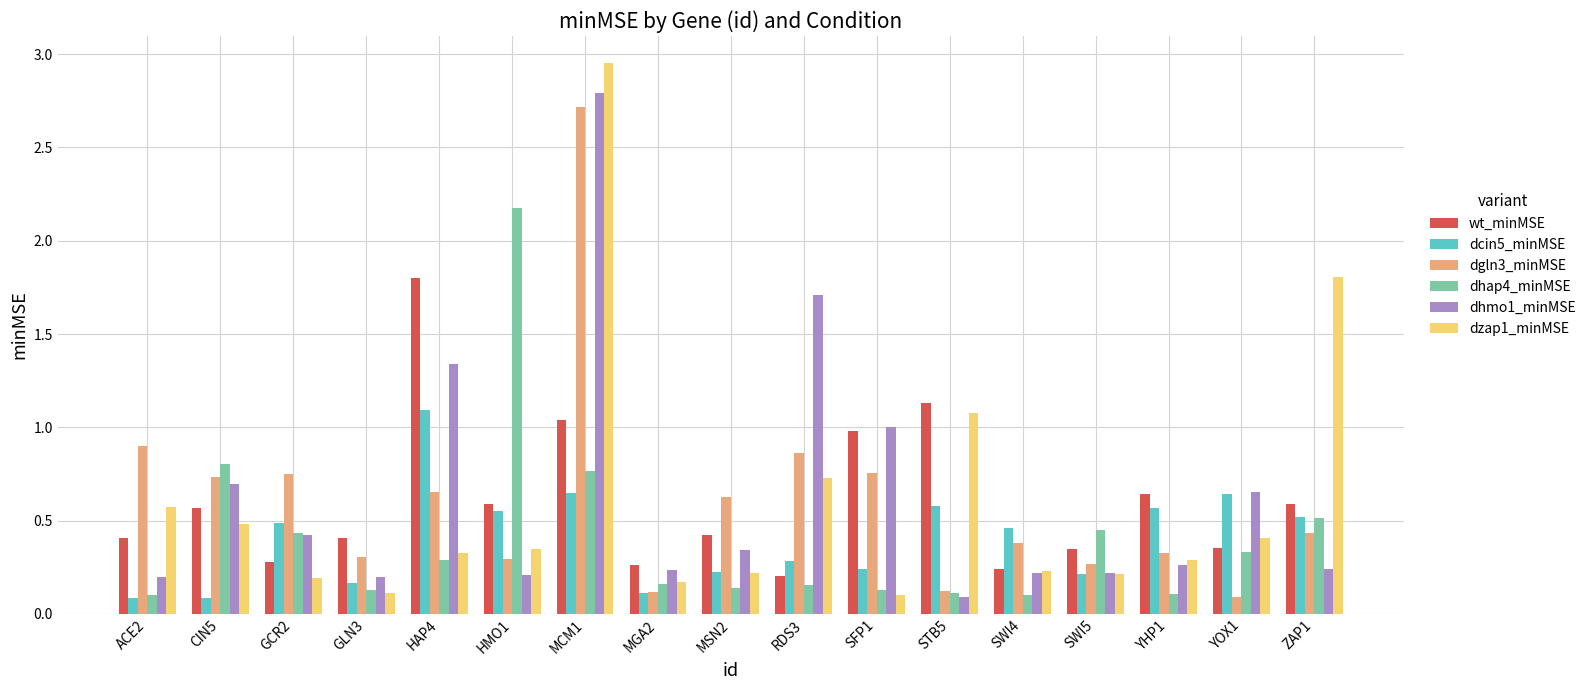

Which label corresponds to the largest value in the chart?

MCM1